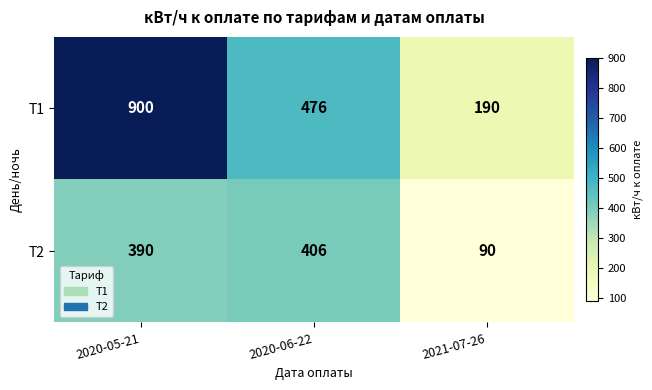

Is it true that Т1 equals 1578 at 2020-05-21?

False